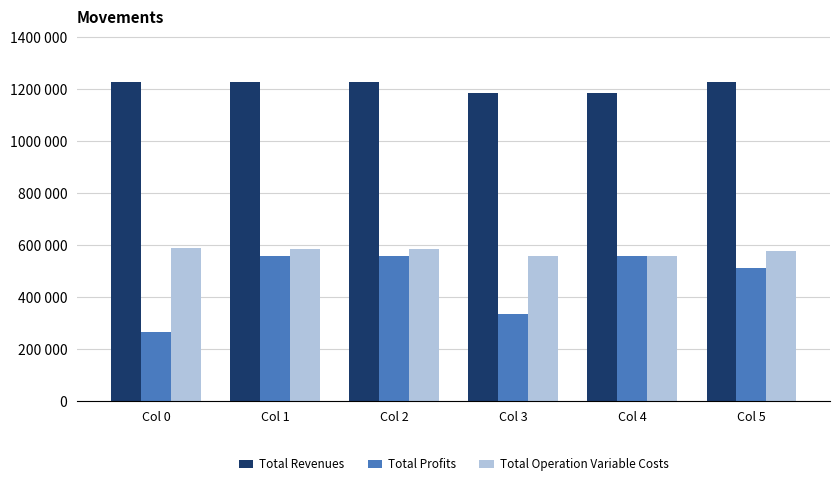

Does the chart contain stacked bars?

No